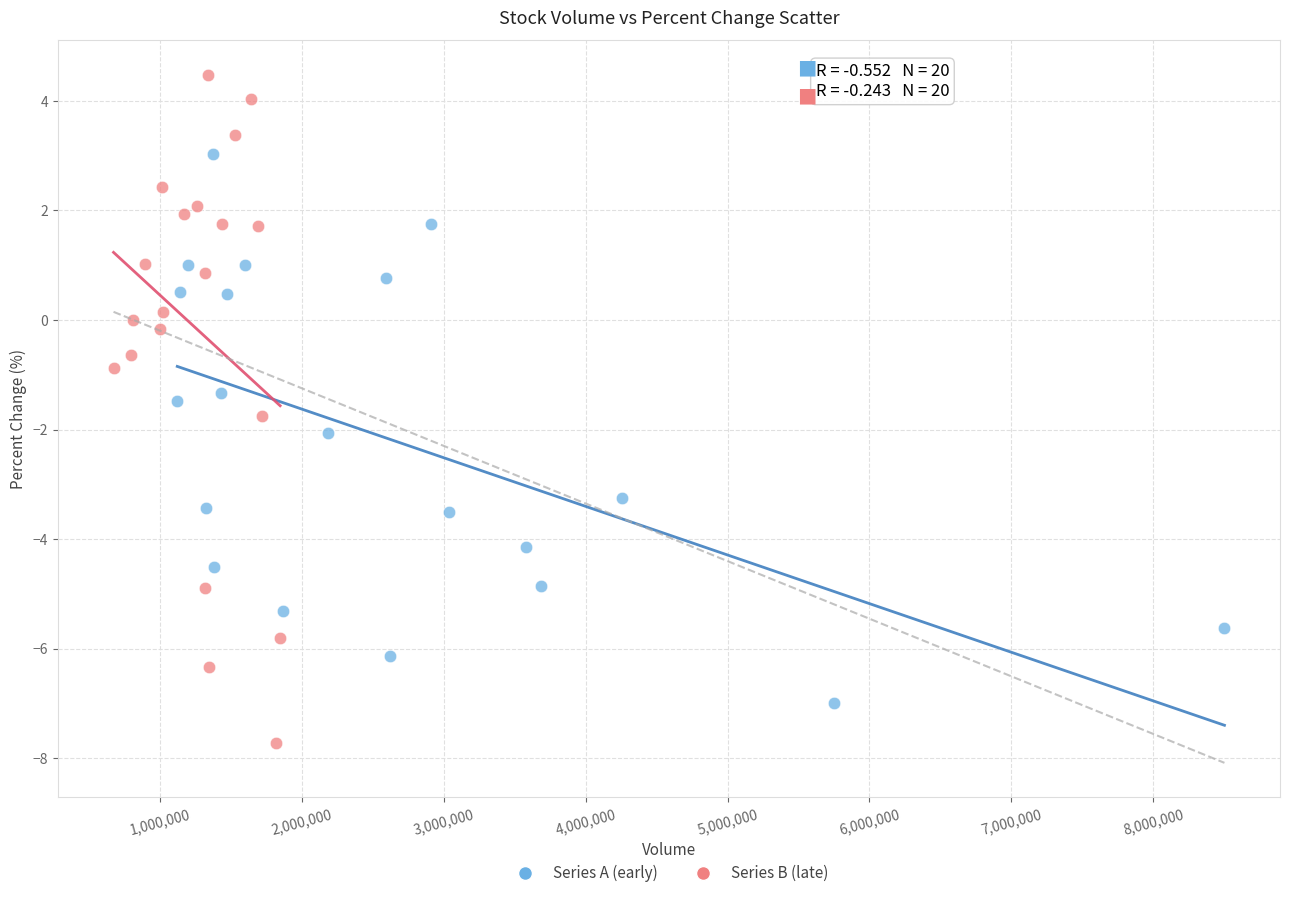

Which series reaches the maximum Y coordinate?

Series B (late)